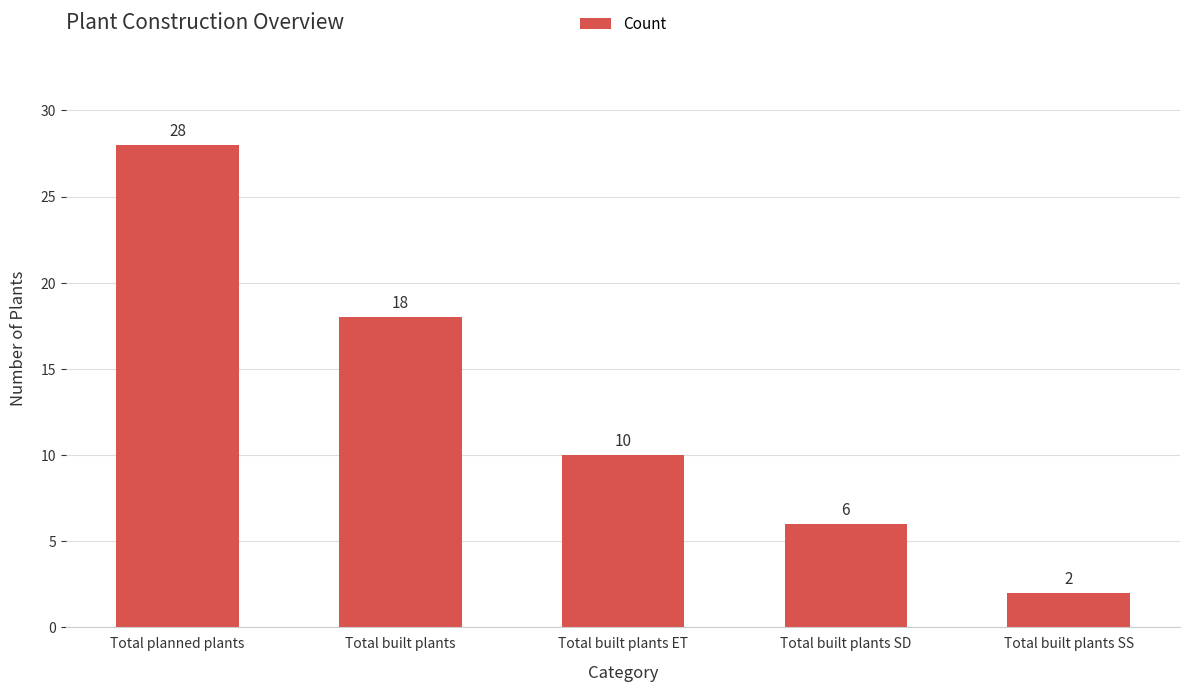

How many values are below 10?

2